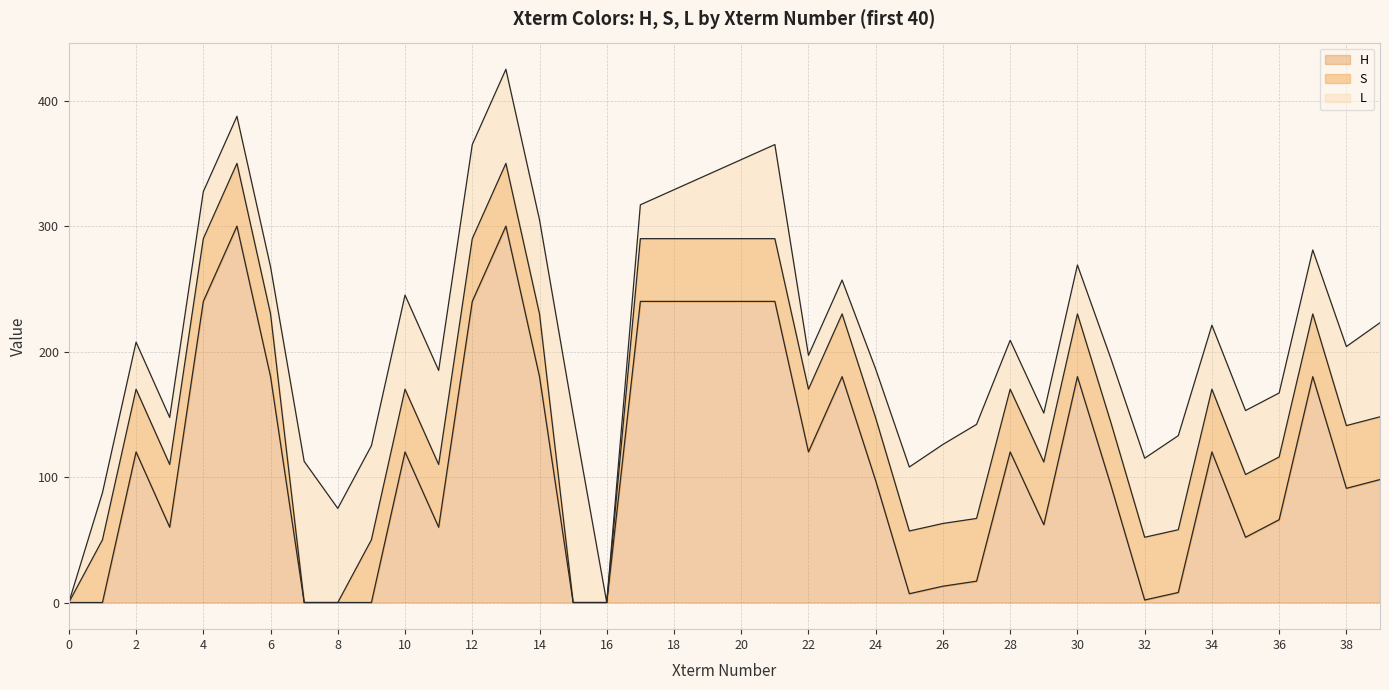

Which series has the widest spread of values?

H